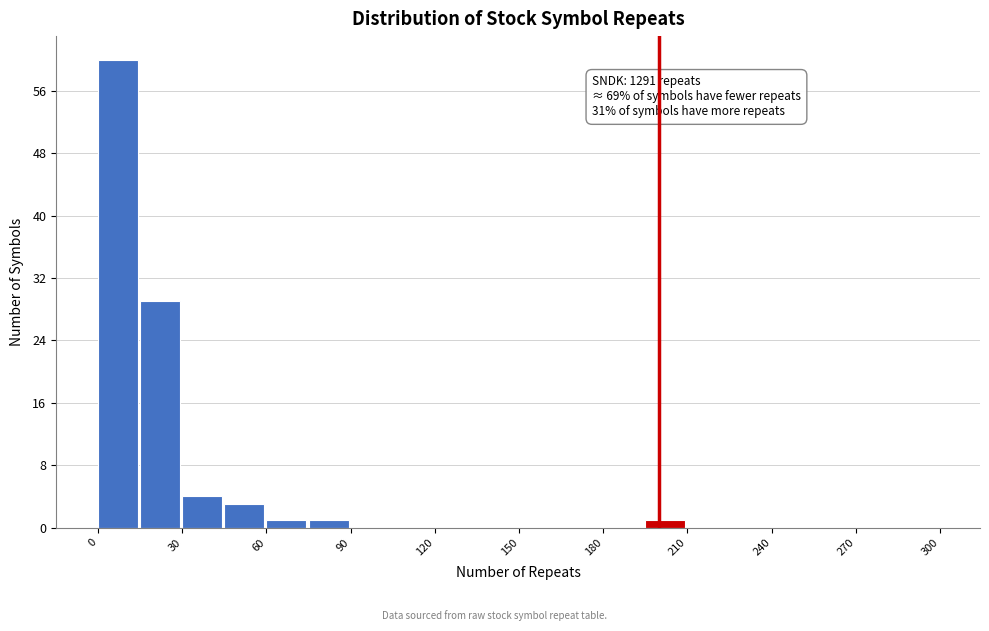

Around what value on the x-axis is the tallest bar? Give the approximate position of its centre, as read against the axis.

5